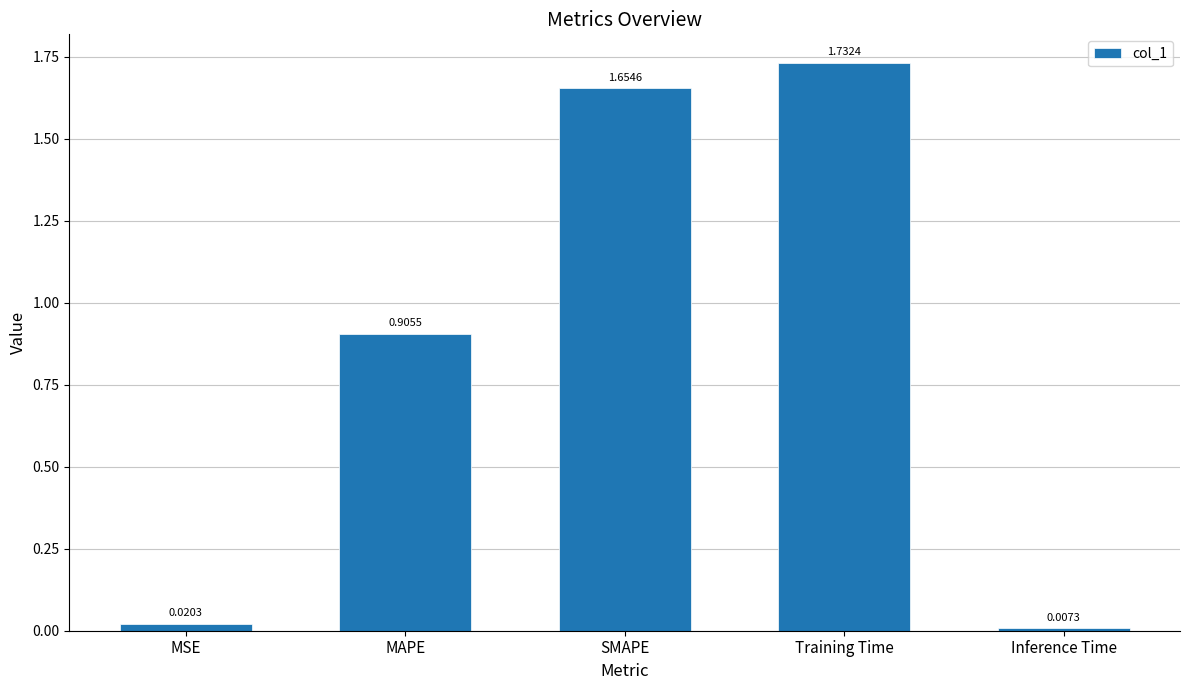

Where is the data nearest to the value 0?

Inference Time